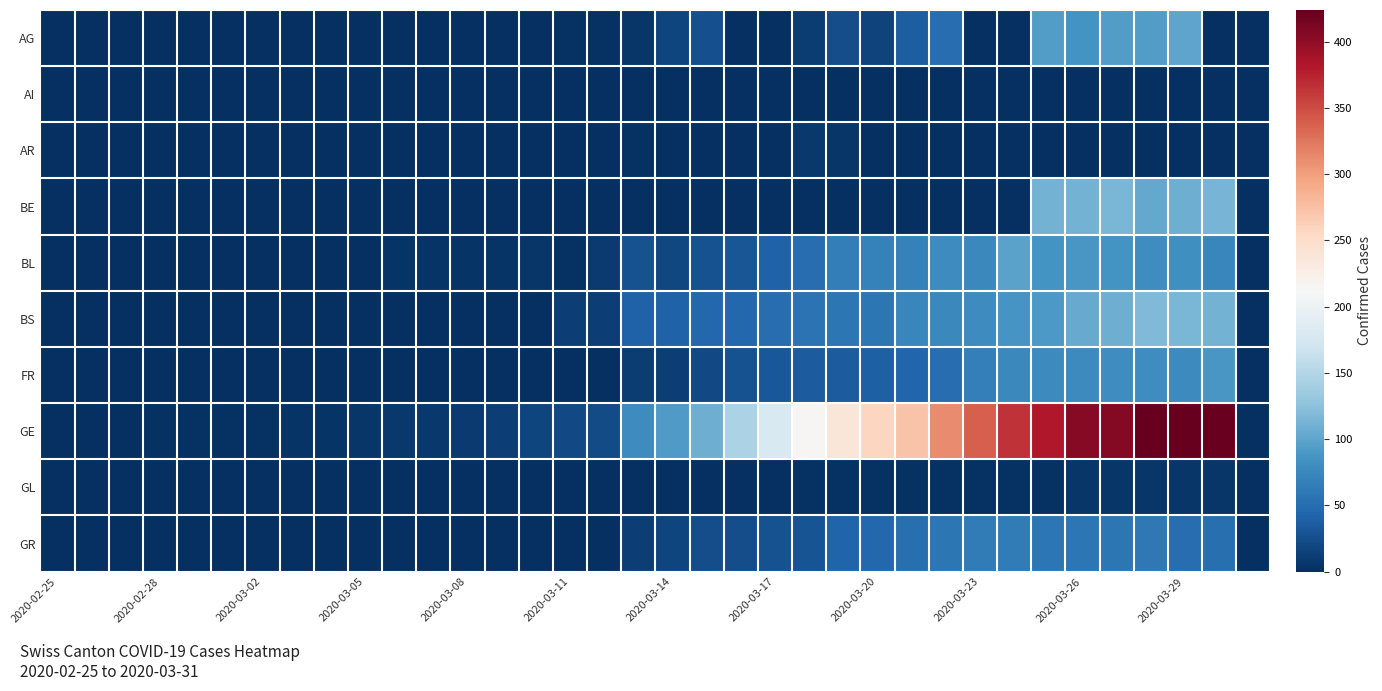

Reading left to right, transcribe all the data shown in this chart.

AG: 0	0	0	0	0	0	0	0	0	0	0	0	1	0	0	2	2	6	17	25	0	0	10	24	16	38	50	0	0	94	85	94	94	100	0	0
AI: 0	0	0	0	0	0	0	0	0	0	0	0	0	0	0	0	0	0	1	0	0	0	0	0	0	0	0	0	0	0	0	0	0	0	0	0
AR: 0	0	0	0	0	0	0	0	0	0	0	0	0	0	0	0	0	3	0	0	0	0	7	6	0	0	0	0	0	0	0	0	0	0	0	0
BE: 0	0	0	0	0	0	0	0	0	0	0	0	0	0	0	0	0	0	0	0	0	0	0	0	0	0	0	0	0	112	111	115	104	109	113	0
BL: 0	0	0	0	1	1	1	1	1	1	4	4	4	4	5	3	9	27	19	27	30	40	51	66	68	68	79	75	99	86	88	86	81	82	73	0
BS: 0	0	0	0	0	0	0	0	0	1	1	1	1	1	1	13	13	40	40	45	46	50	56	58	58	74	76	79	87	90	105	108	119	115	112	0
FR: 0	0	0	0	0	0	0	0	0	0	0	0	0	0	0	0	0	11	12	20	28	32	35	35	39	44	50	67	76	77	77	81	80	77	89	0
GE: 0	1	1	2	3	3	3	4	4	5	7	7	9	13	18	20	23	78	92	109	145	179	214	238	258	272	313	339	365	382	405	406	424	424	421	0
GL: 0	0	0	0	0	0	0	0	0	0	0	0	0	0	0	0	0	0	0	0	0	0	3	3	2	2	3	3	2	3	5	5	5	5	5	0
GR: 0	0	0	0	0	0	0	0	0	0	0	0	0	0	0	0	0	13	18	24	24	27	29	43	45	52	58	63	63	58	58	59	60	51	52	0